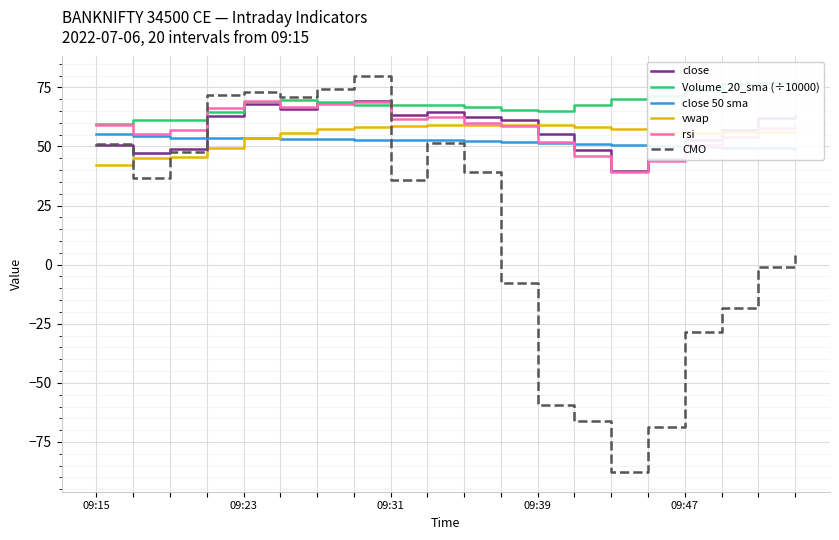

Rank the series at 18 from lowest to highest value.

CMO, close 50 sma, vwap, rsi, close, Volume_20_sma (÷10000)